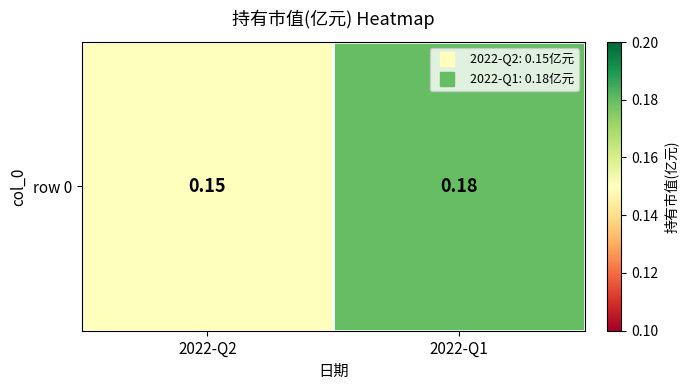

What is the sum of the values at 2022-Q2 and 2022-Q1?

0.3